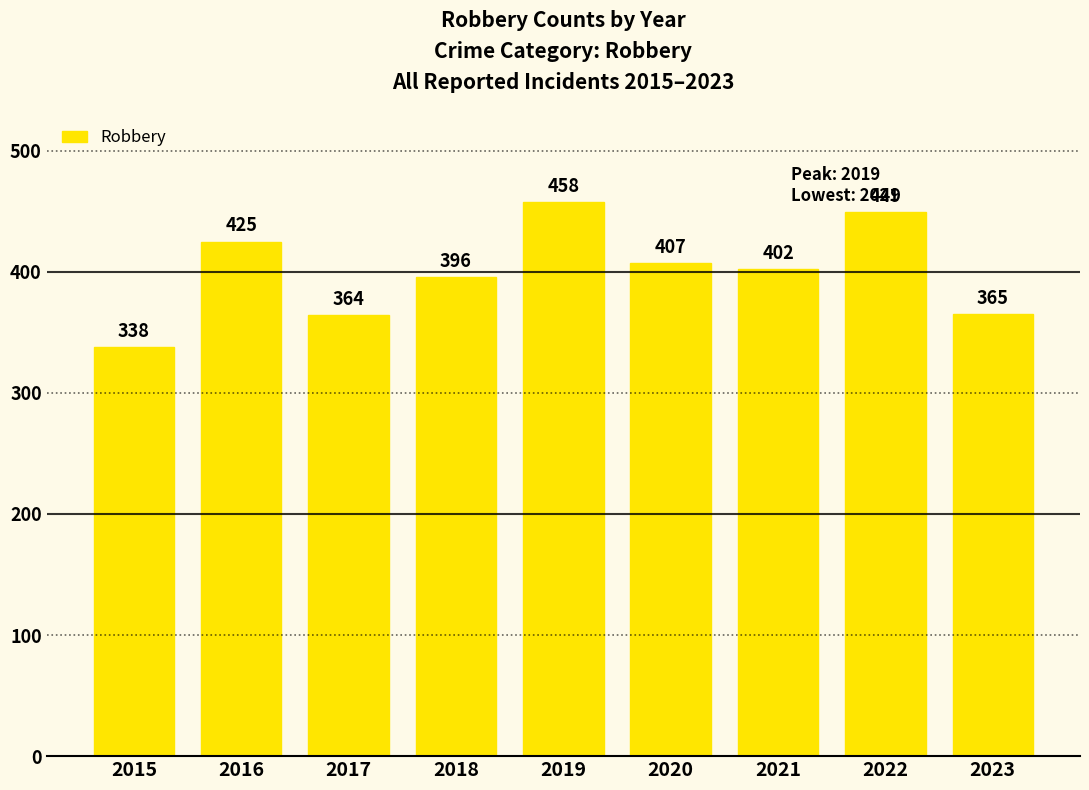

Reading left to right, what are all the values shown in this chart?

2015=338	2016=425	2017=364	2018=396	2019=458	2020=407	2021=402	2022=449	2023=365